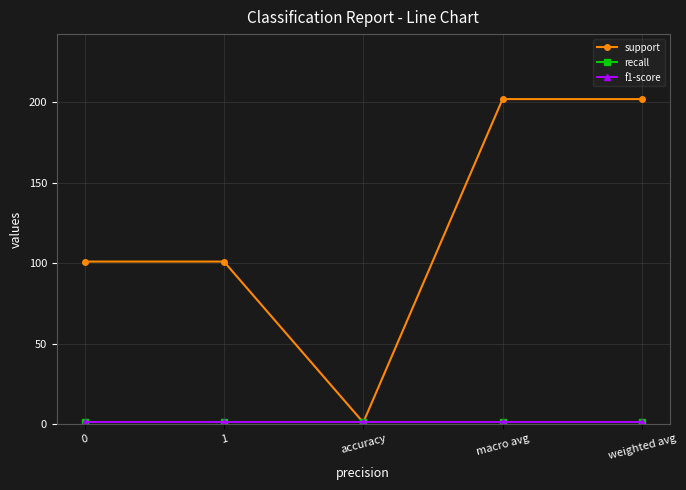

Between accuracy and macro avg, which series saw the biggest shift?

support